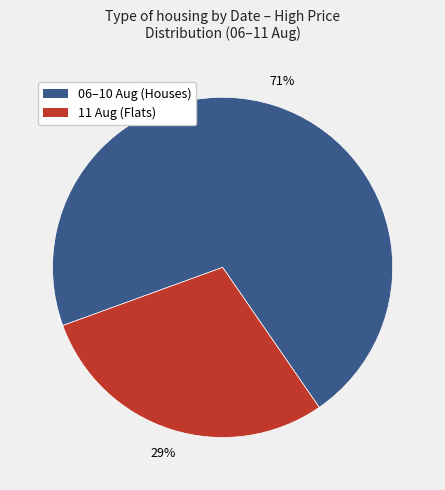

To the nearest percent, what is the difference between the largest and smallest slice percentages?

42%